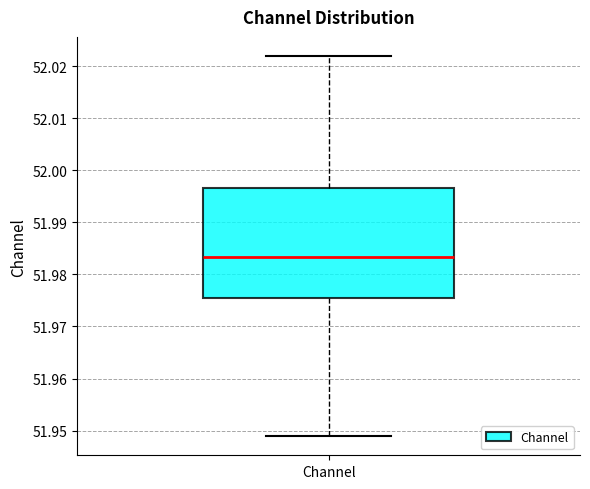

Read this box plot against the y-axis: the position of the median line, the range covered by the box, and the ends of both whiskers. The values are not printed on the chart, so give them approximately, as read against the axis.

median 51.983, box 51.975 to 51.997, whiskers 51.949 to 52.022